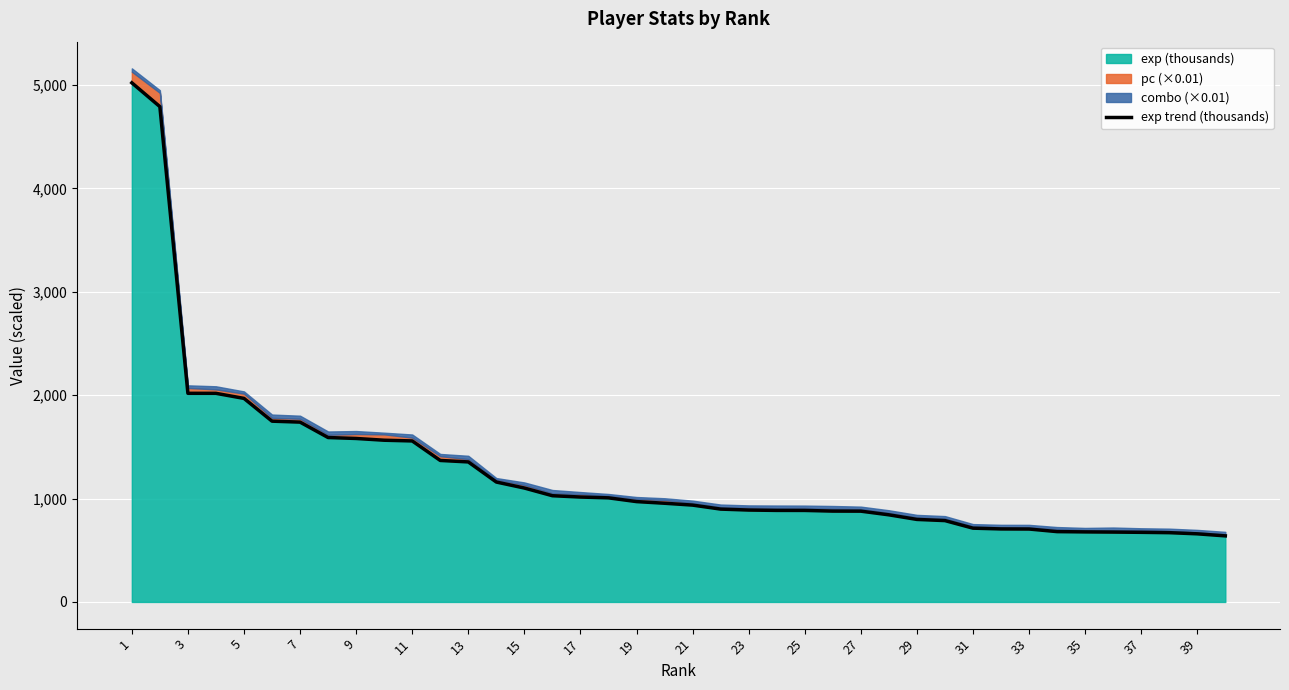

What is the minimum value for exp (thousands)?

639.3